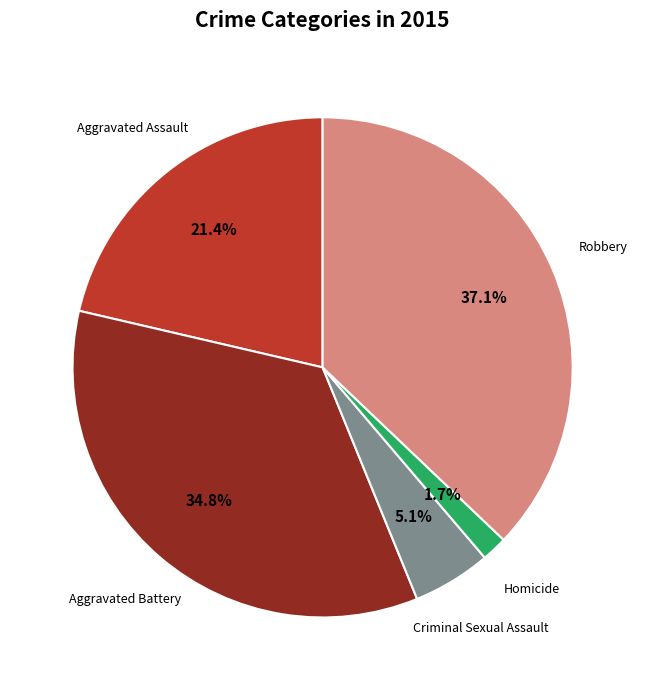

To the nearest percent, what is the average slice percentage?

20%